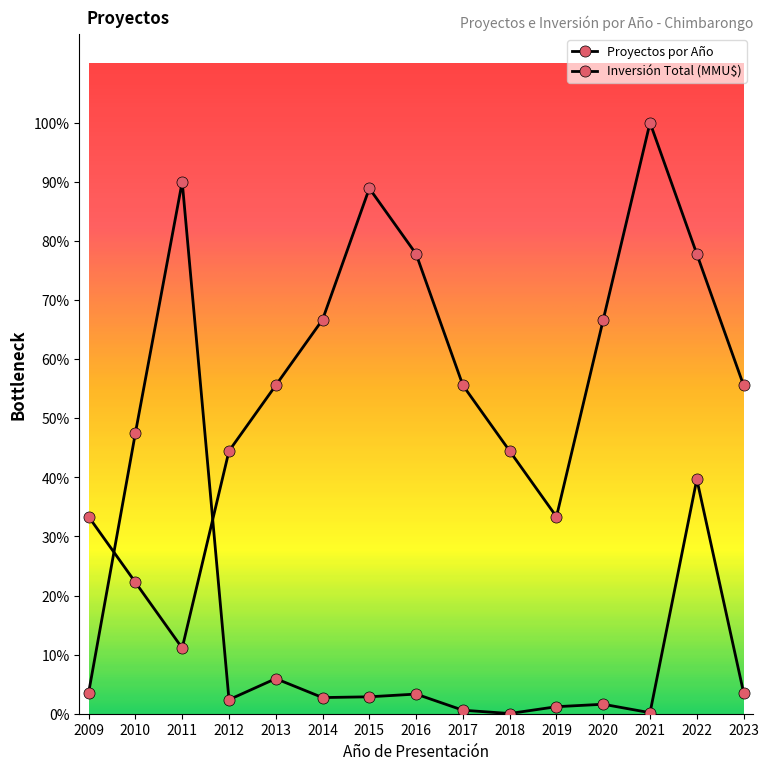

Is this an area chart (filled region under the line)?

No